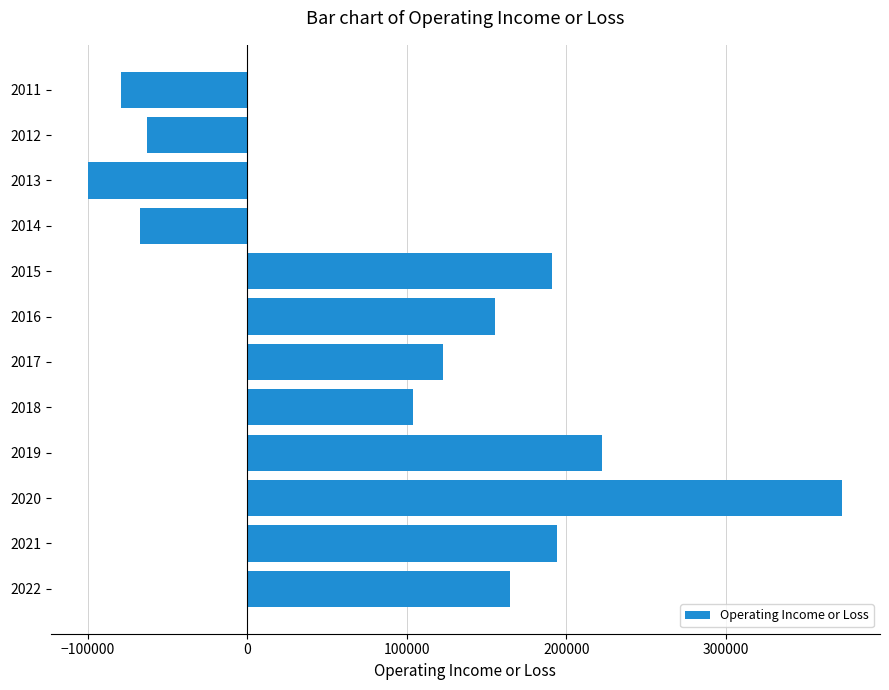

Approximately how many times larger is the value at 2022 compared to 2015?

0.9